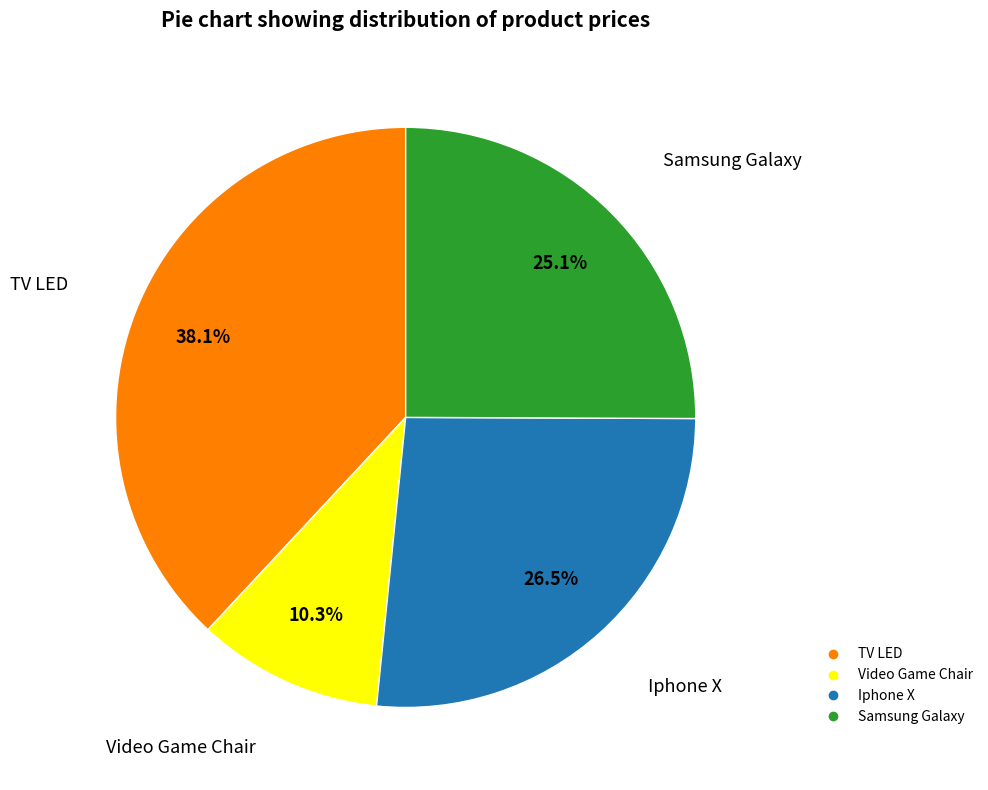

To the nearest percent, what is the difference between the Iphone X and Video Game Chair slice percentages?

16%